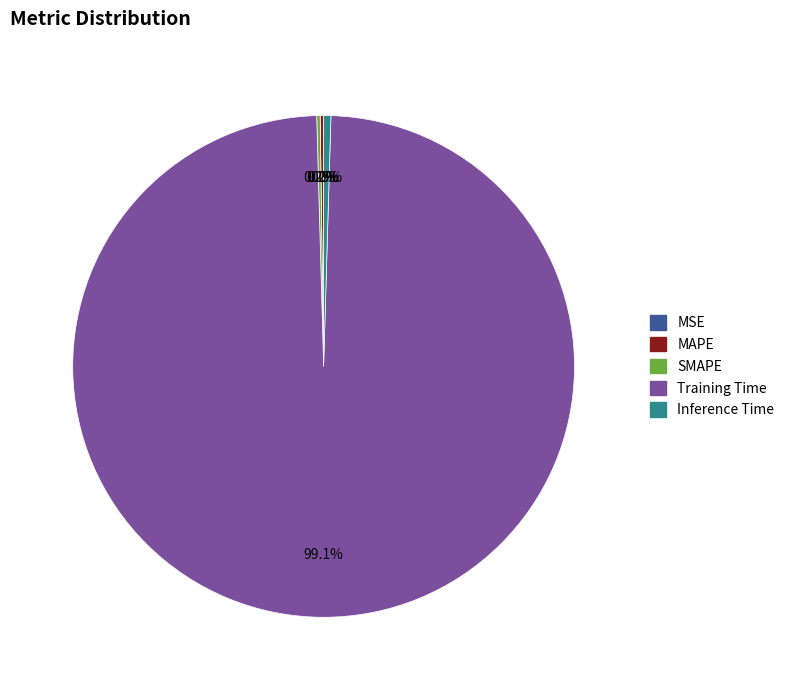

The Training Time slice represents 99% of the pie. True or false?

True